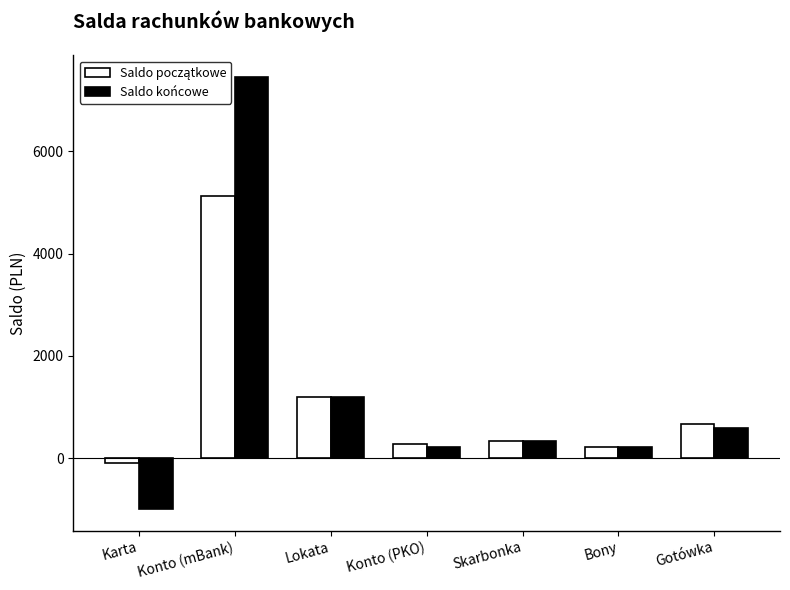

What is the approximate value of Saldo końcowe at Bony?

225.5